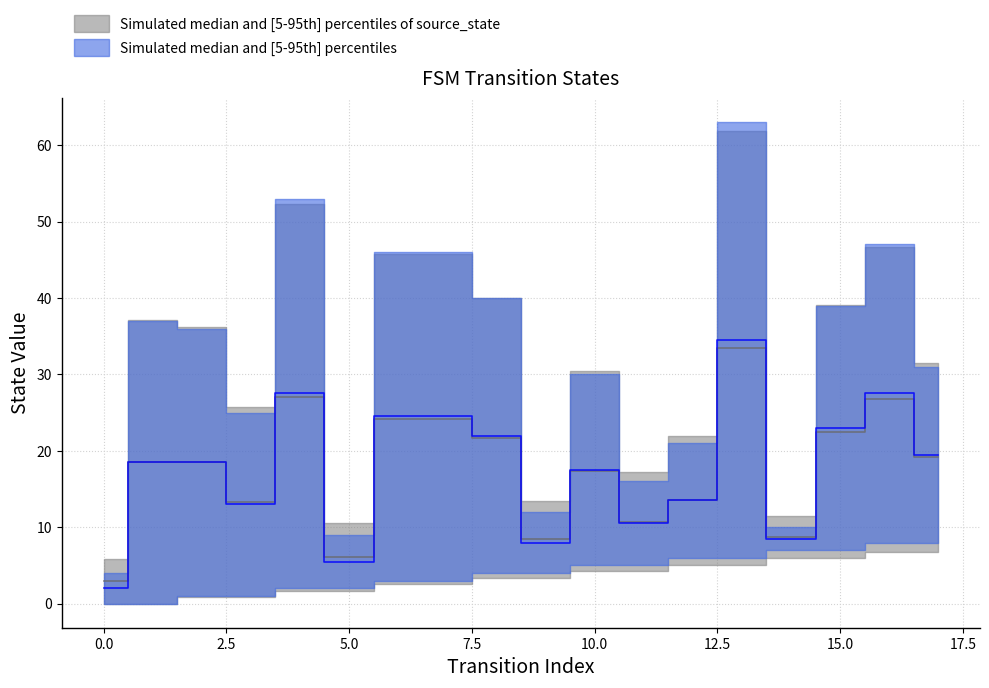

Rank the categories by value from lowest to highest.

0, 5, 9, 14, 11, 3, 12, 10, 2, 1, 17, 8, 15, 6, 7, 16, 4, 13